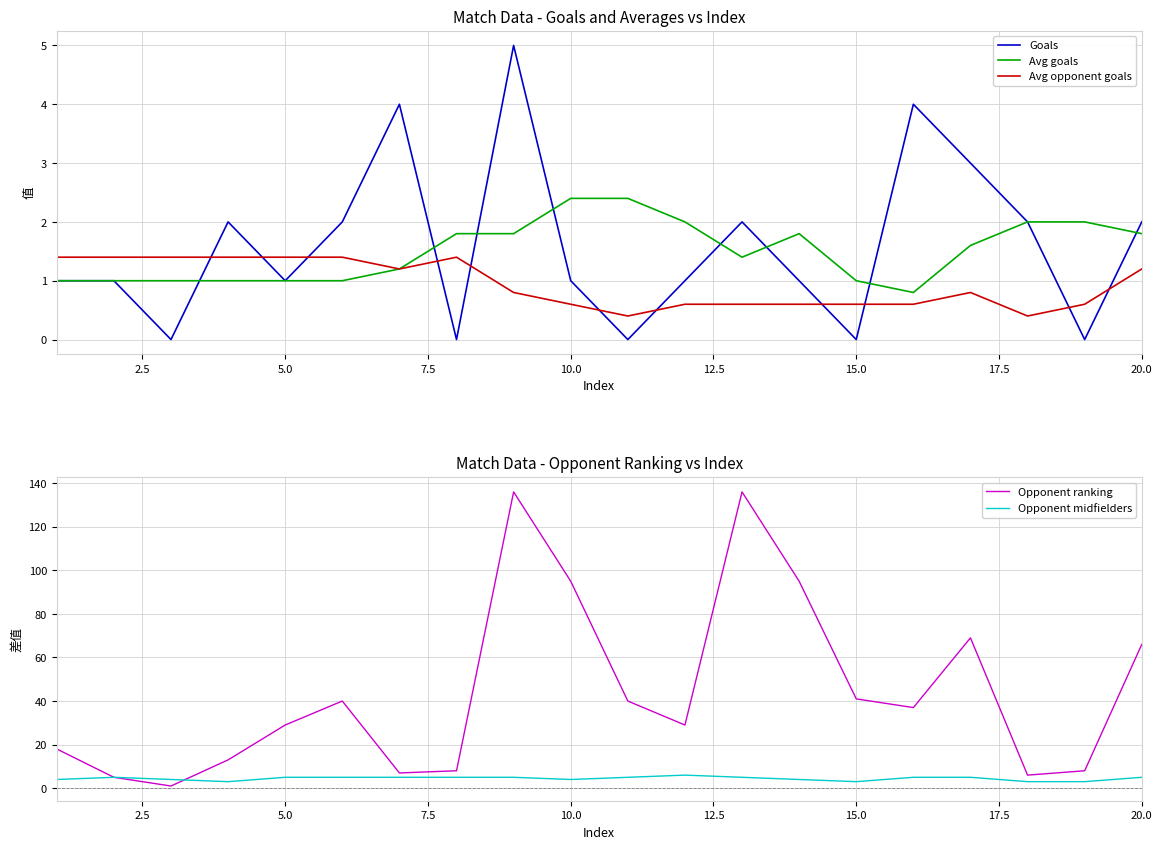

True or false: Avg goals and Opponent ranking cross at least once.

False